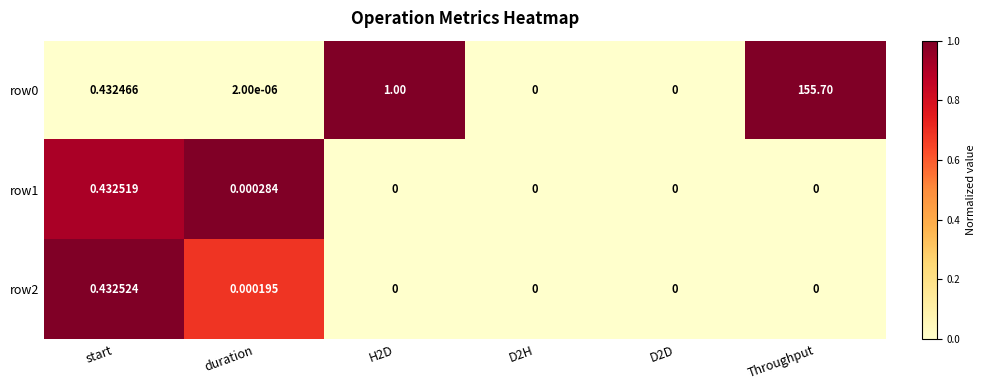

Which label corresponds to the largest value in the chart?

Throughput